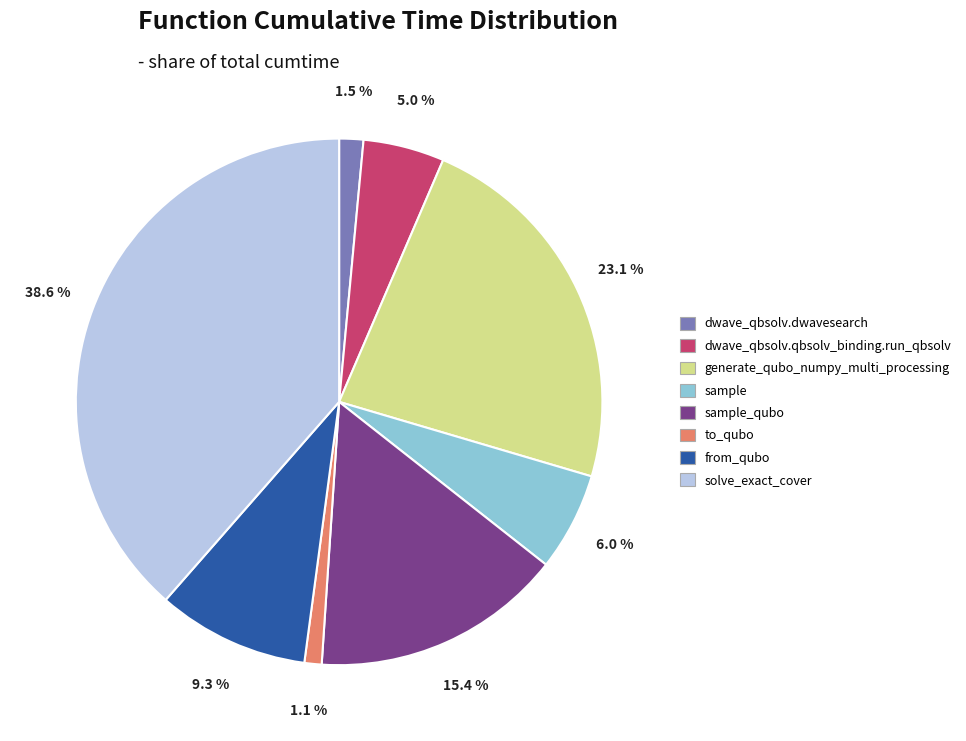

Is there a majority slice in this chart?

No